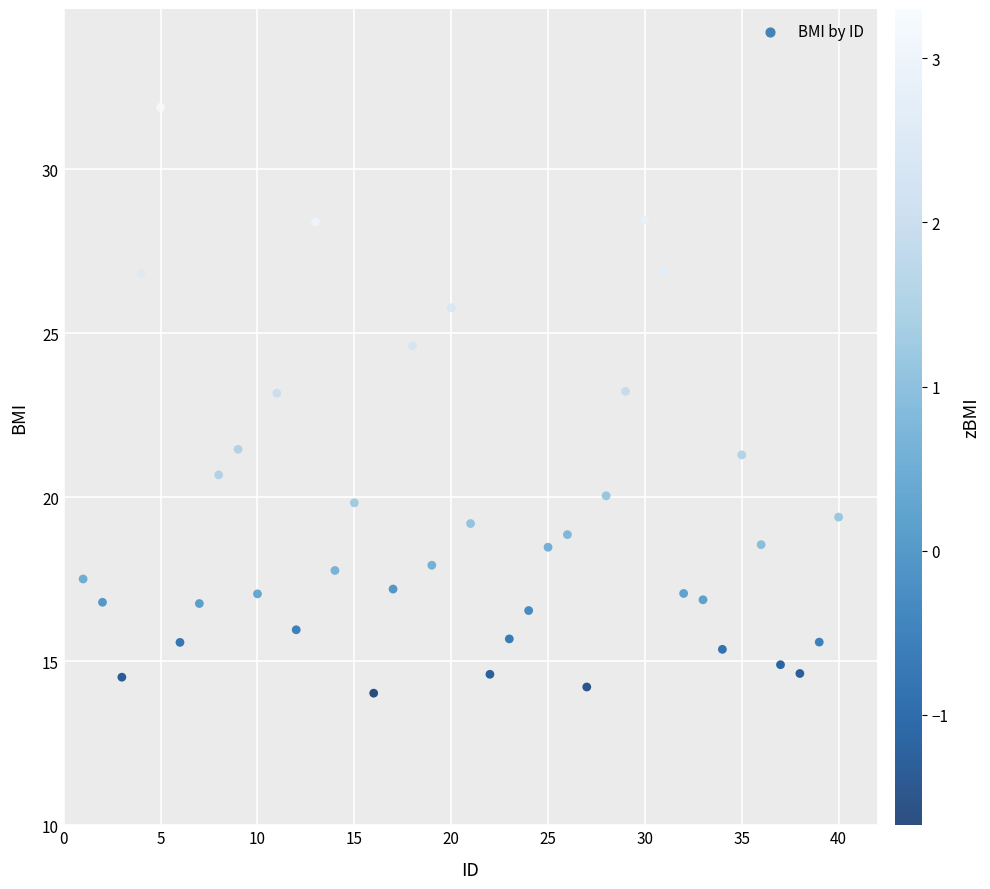

What is the range of Y values (max minus min)?

17.9